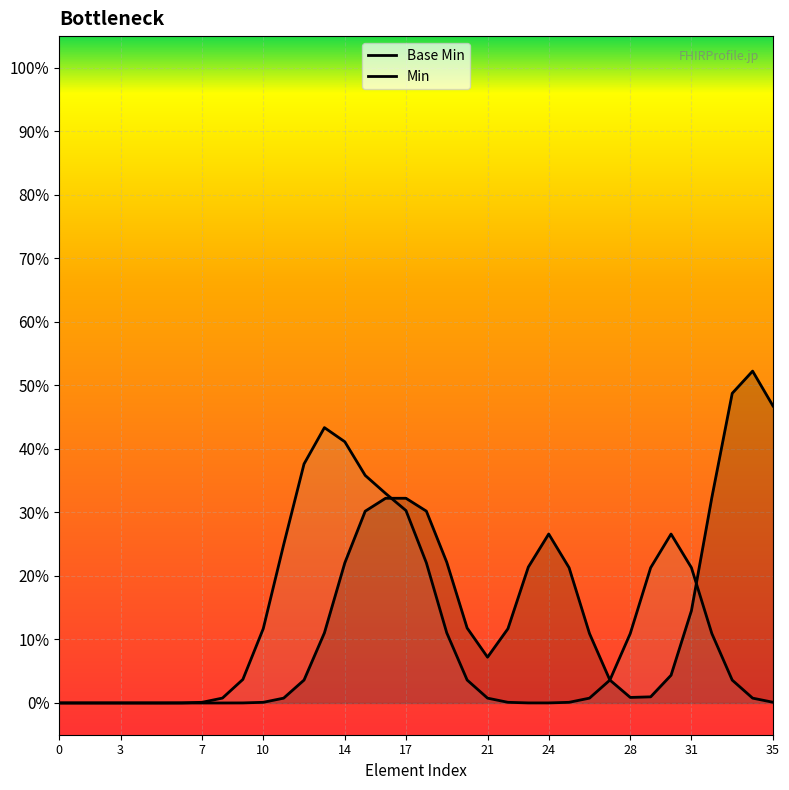

How many lines are shown in the chart?

2